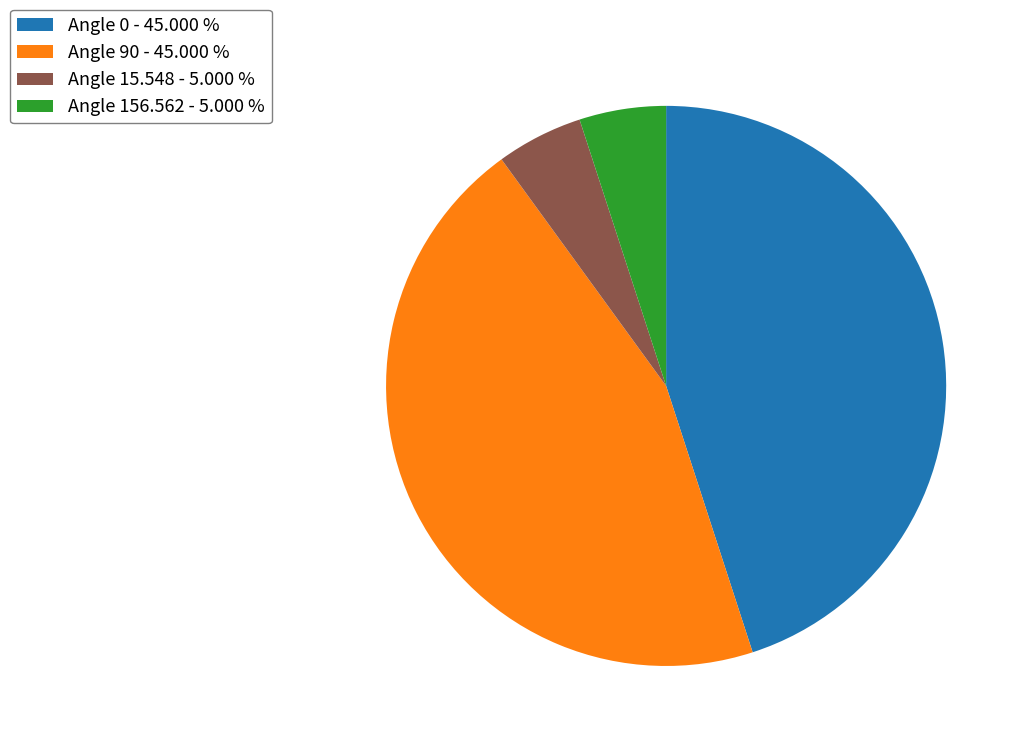

Is Angle 0 the majority of the pie?

No